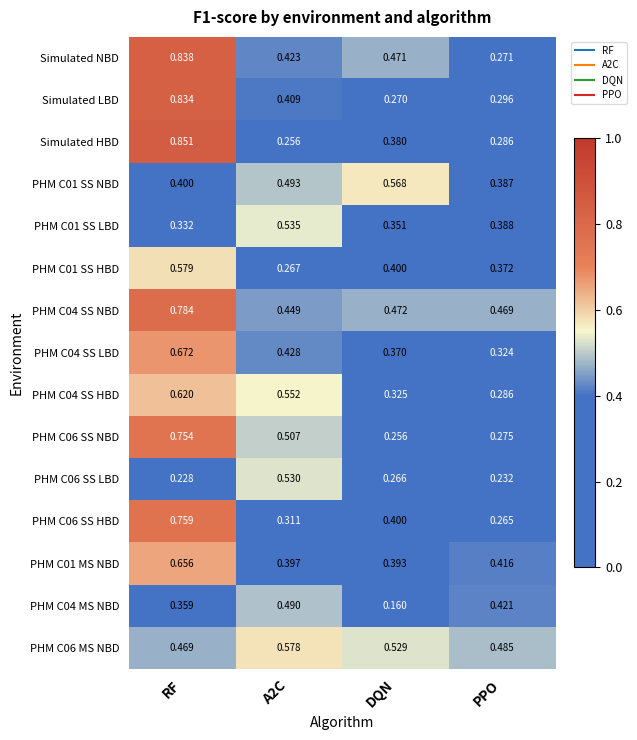

Where is Simulated LBD nearest to the value 0?

DQN